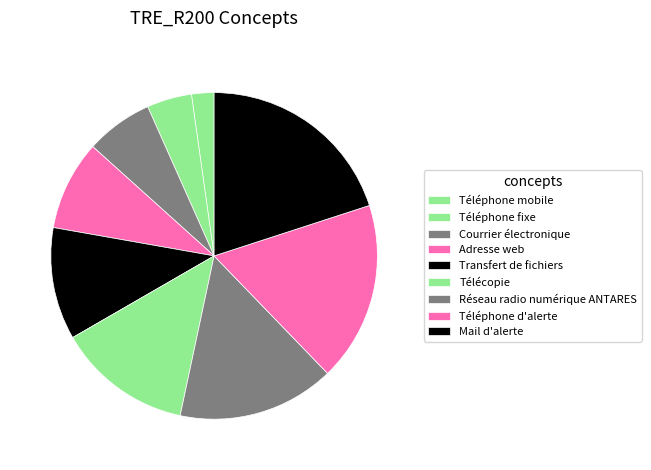

Rank the categories by value from highest to lowest.

Mail d'alerte, Téléphone d'alerte, Réseau radio numérique ANTARES, Télécopie, Transfert de fichiers, Adresse web, Courrier électronique, Téléphone fixe, Téléphone mobile